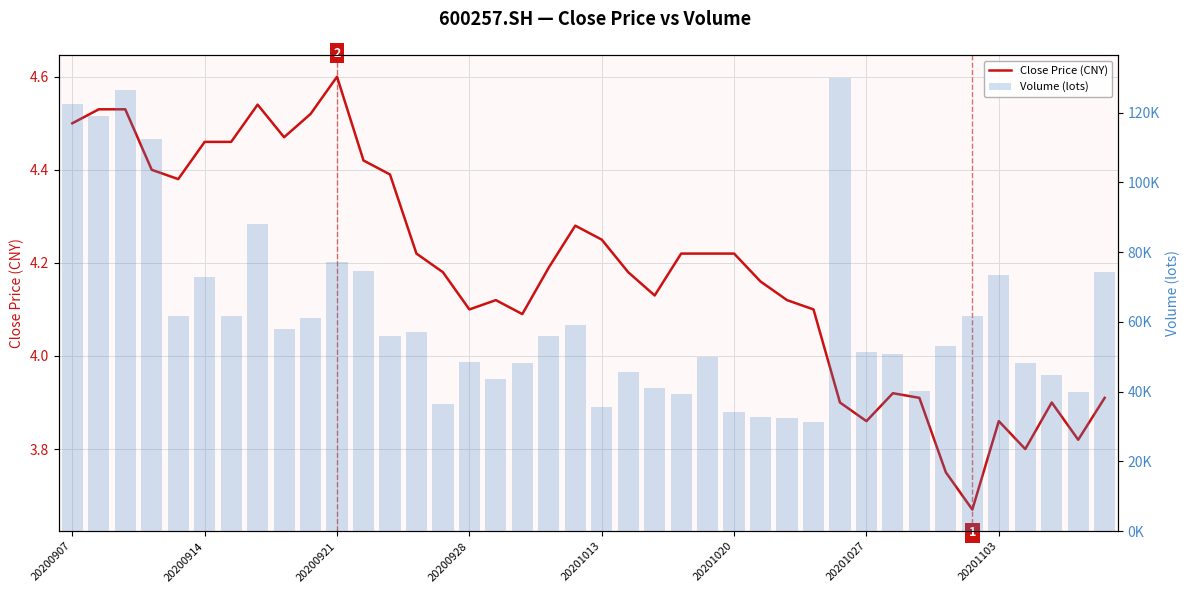

What is the value of the Close Price (CNY) bar at the 7th from the left?

4.5